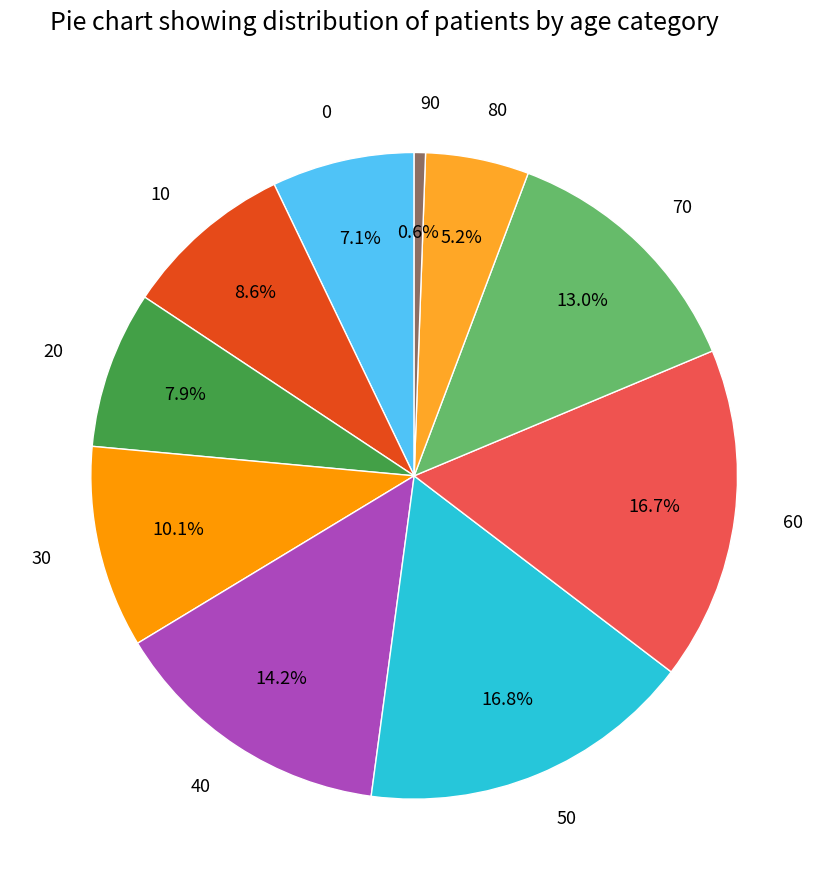

Which category has the smallest portion of the pie?

90